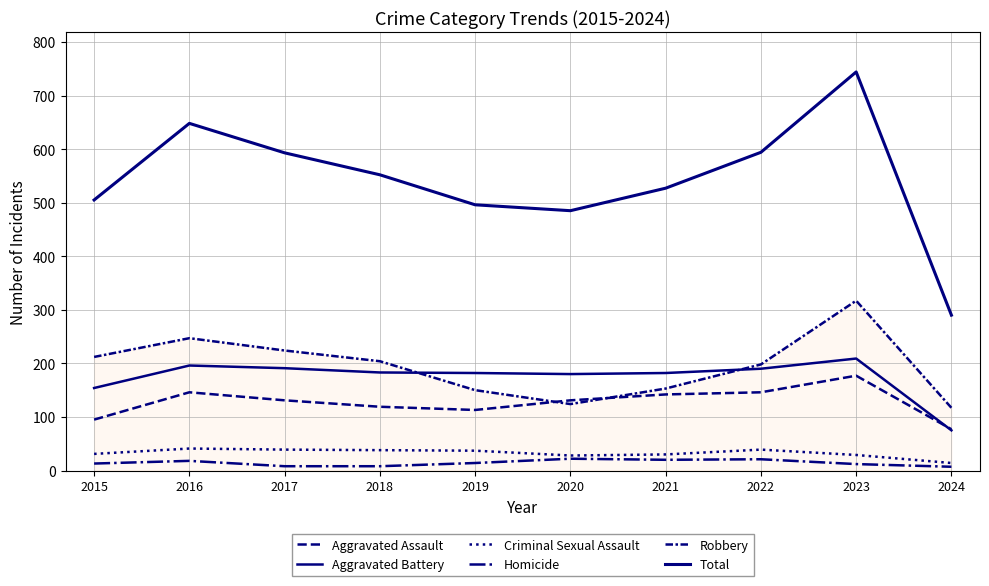

True or false: Robbery and Aggravated Battery intersect in this chart.

True